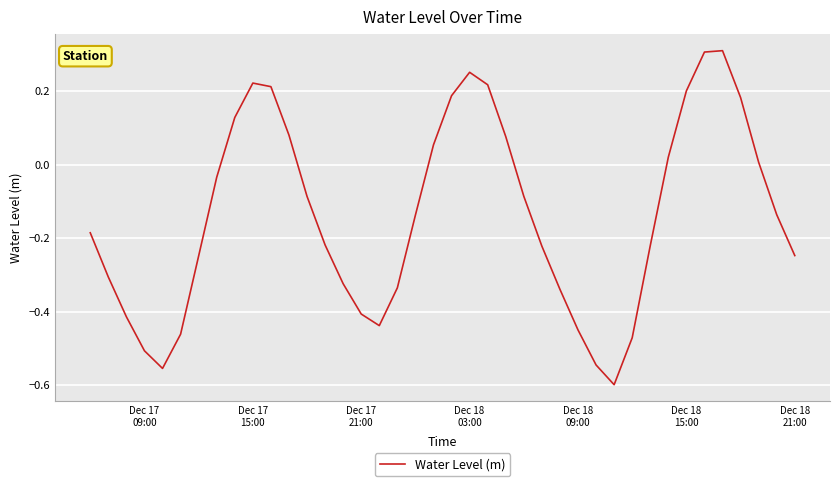

What is the difference between the maximum and minimum values?

0.9